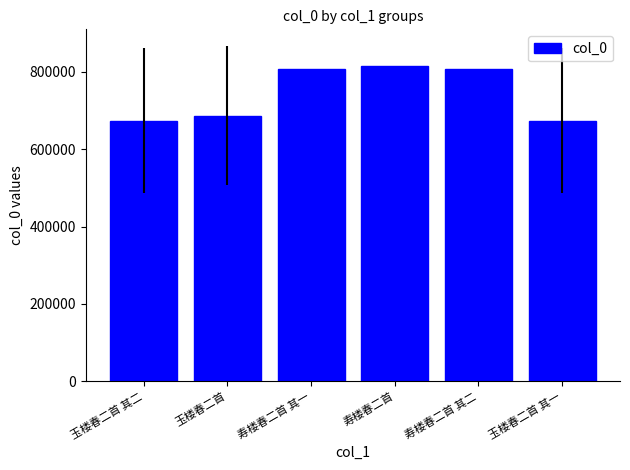

What is the change in value from 玉楼春二首 其二 to 寿楼春二首 其一?

+132770.7